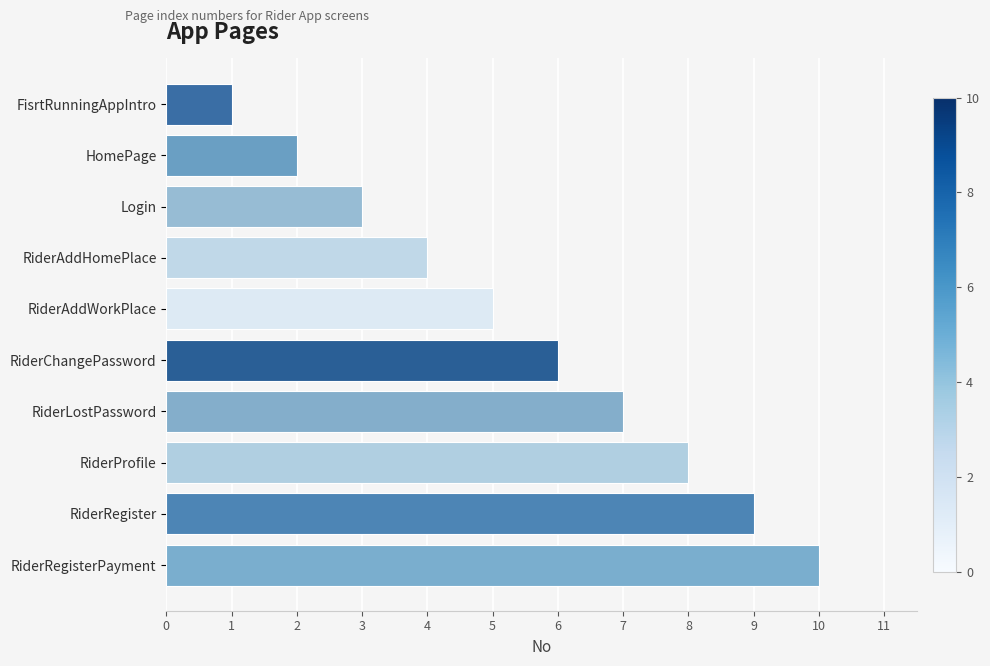

What is the greatest value displayed?

10